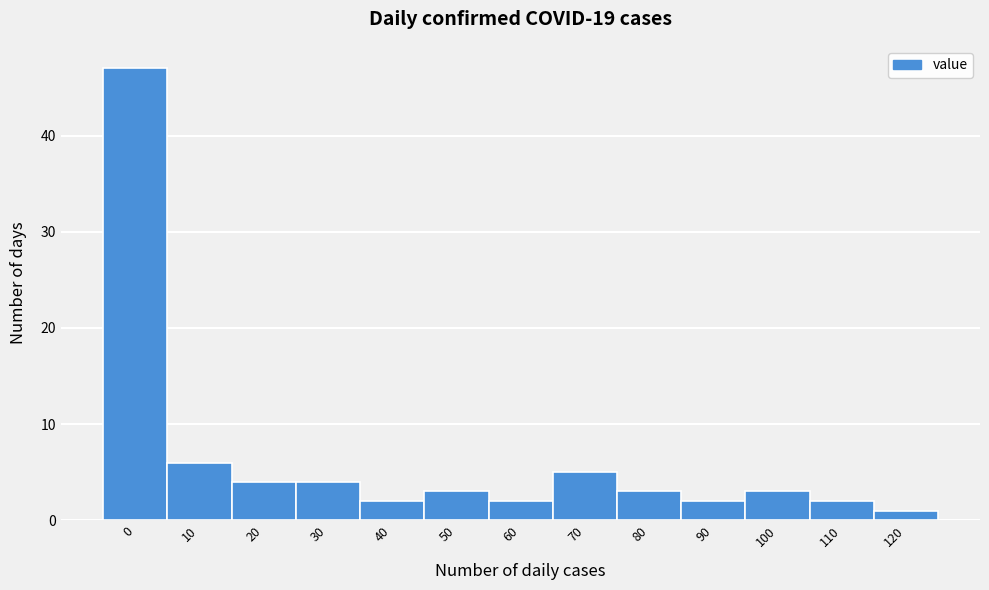

Reading right to left, transcribe all the data shown in this chart.

1	2	3	2	3	5	2	3	2	4	4	6	47